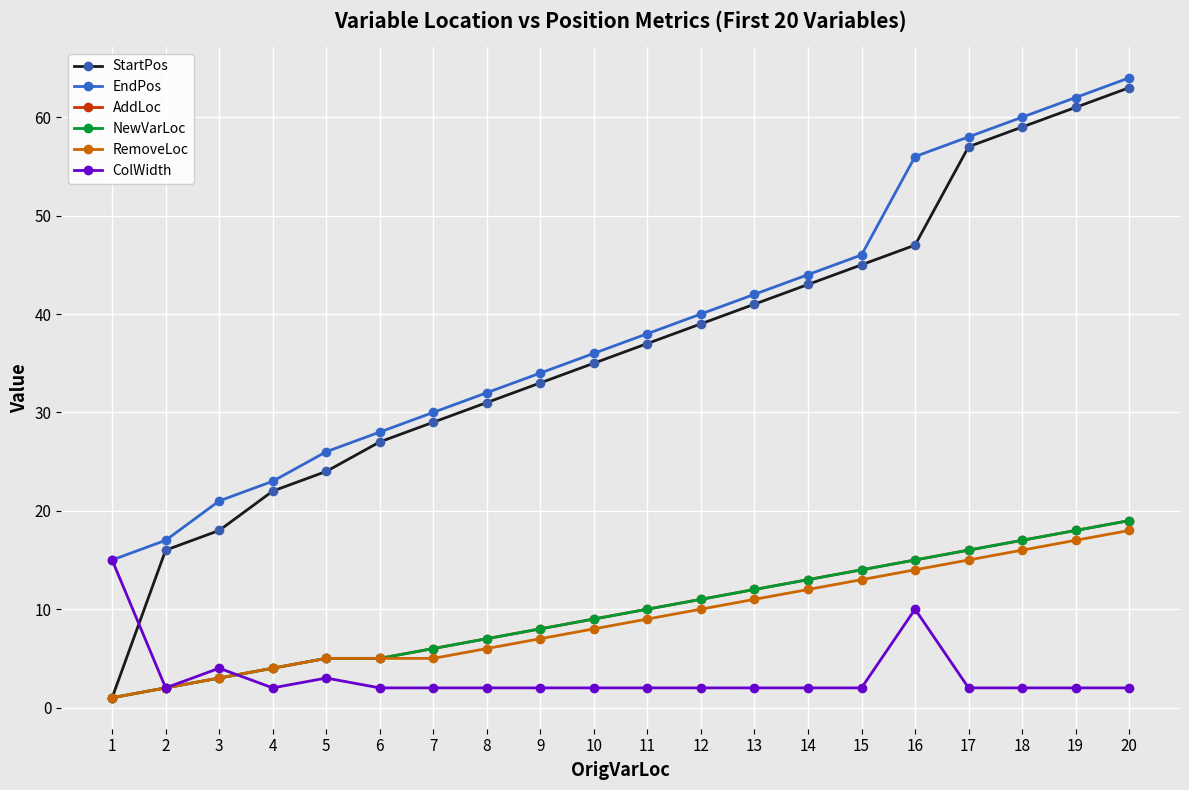

Which has a higher value, 11 or 18?

18